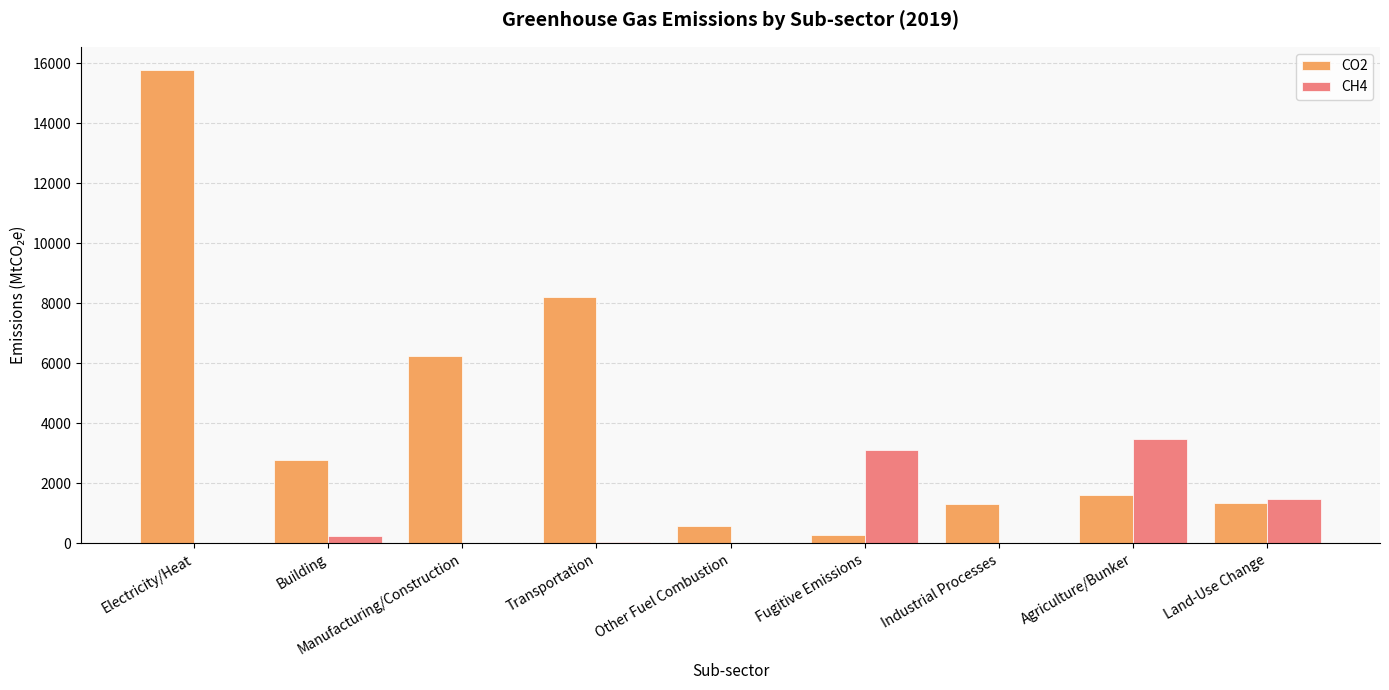

What is the total value across all series at Manufacturing/Construction?

6270.8